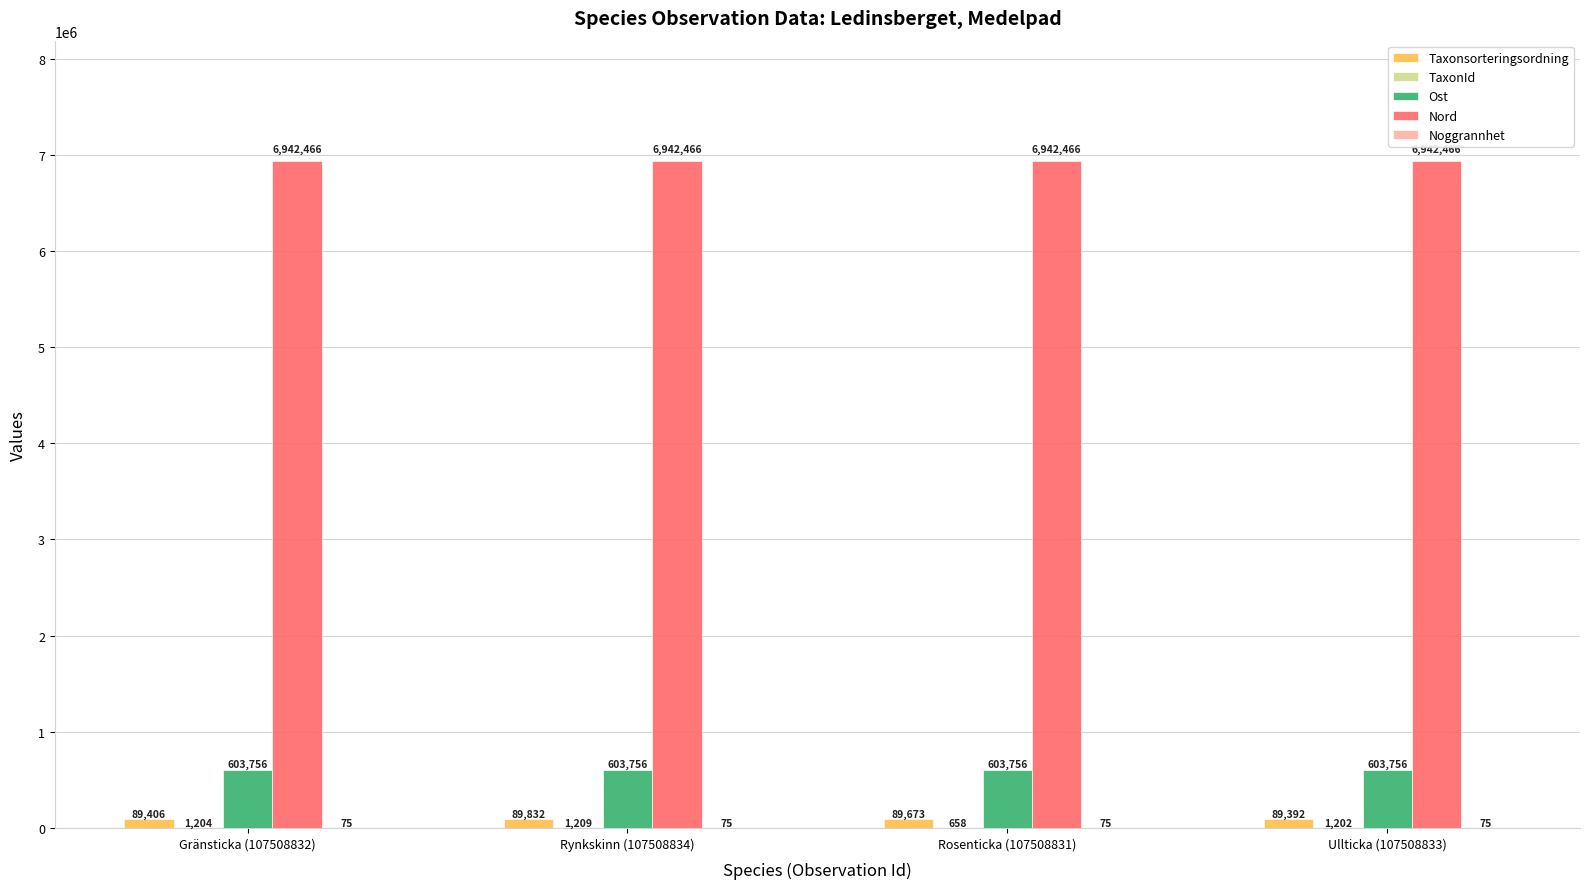

What is the maximum value shown in the chart?

6942466